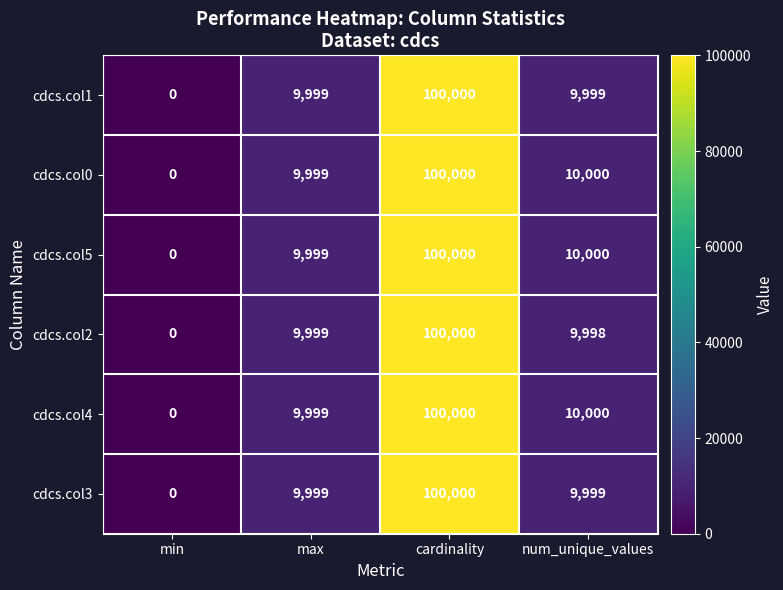

How many positive values does the cdcs.col2 series have?

3